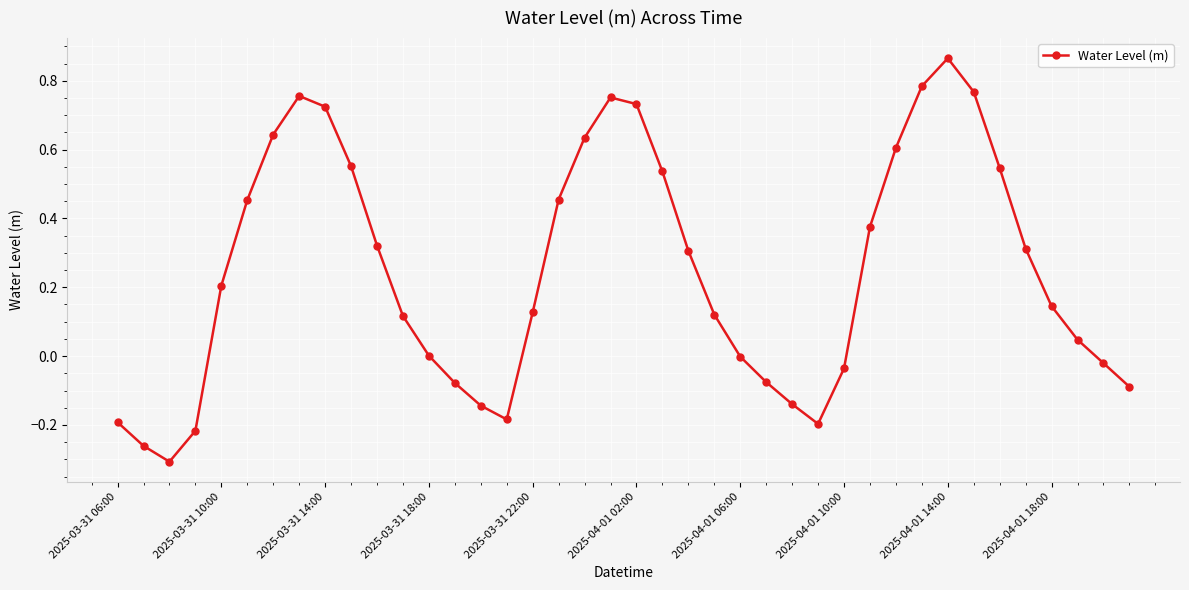

True or false: there are more than 1 points higher than both neighbors.

True